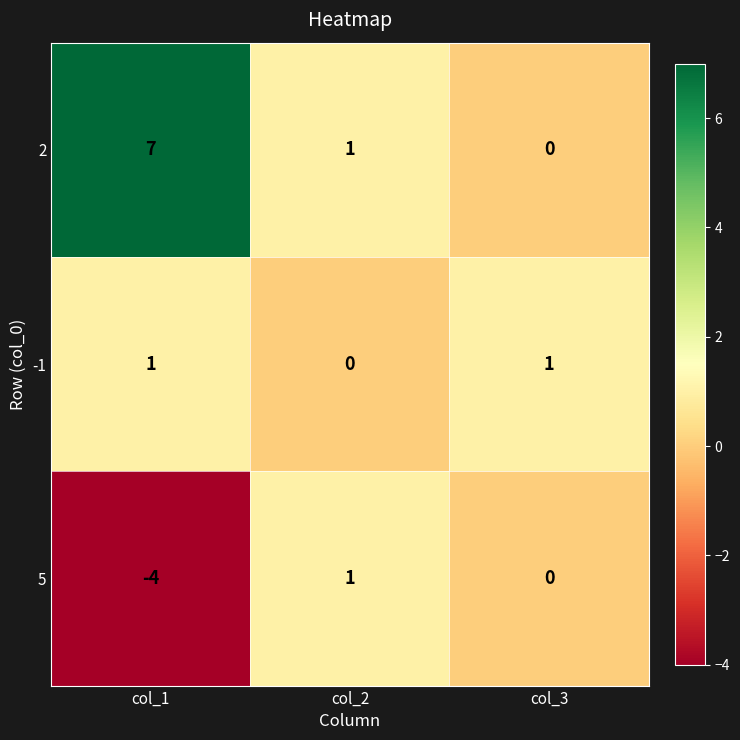

What is the sum of the 2 values at col_3 and col_1?

7